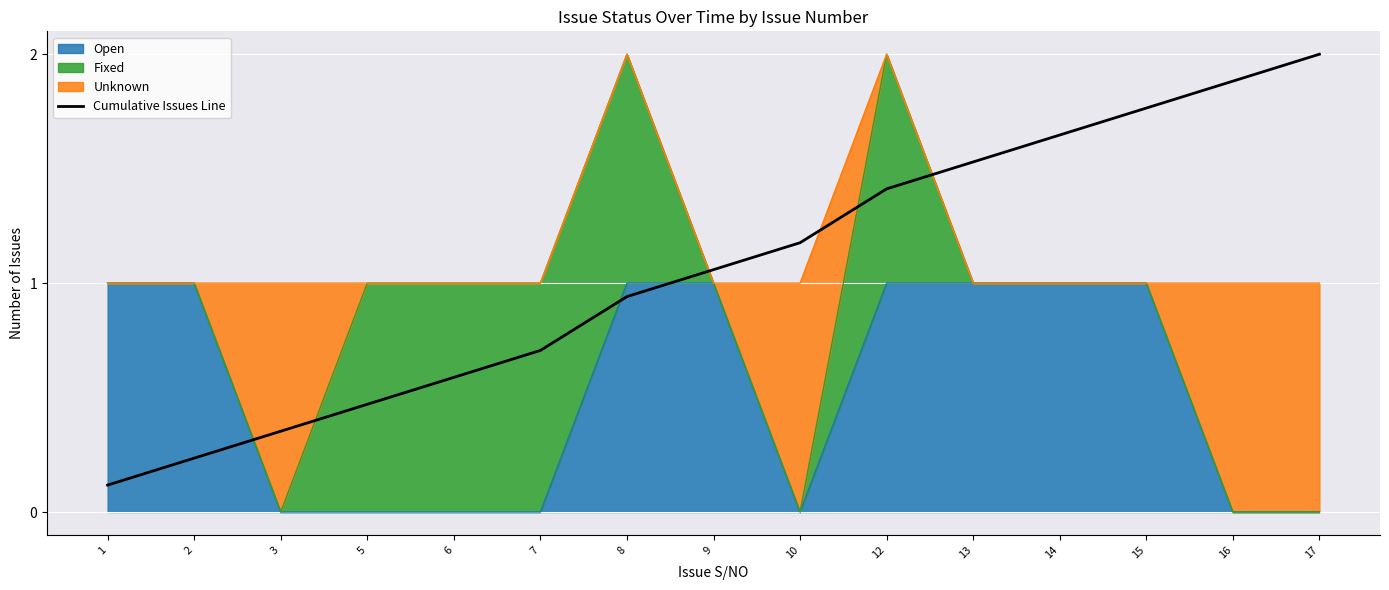

Is it true that the value at 12 is 1.4?

True